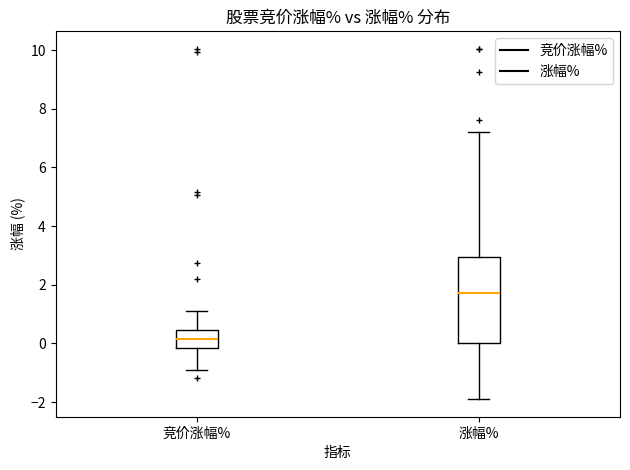

Where does the upper whisker of the box for 涨幅% end on the y-axis? The values are not printed on the chart, so give them approximately, as read against the axis.

7.2